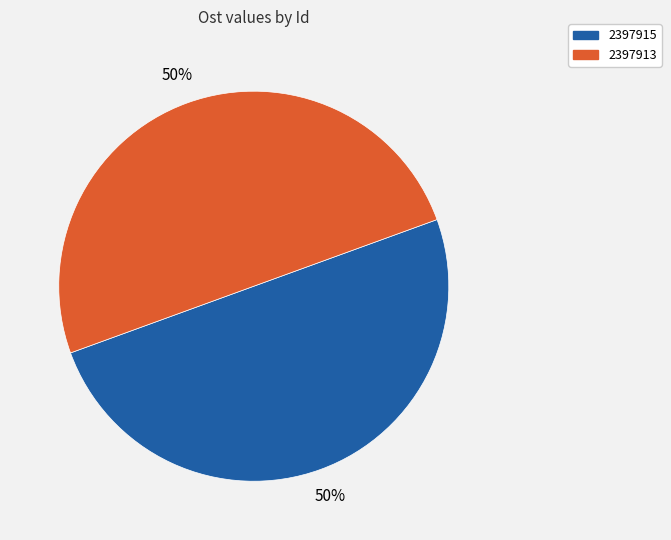

Do 2397913 and 2397915 together represent more than half of the pie?

Yes